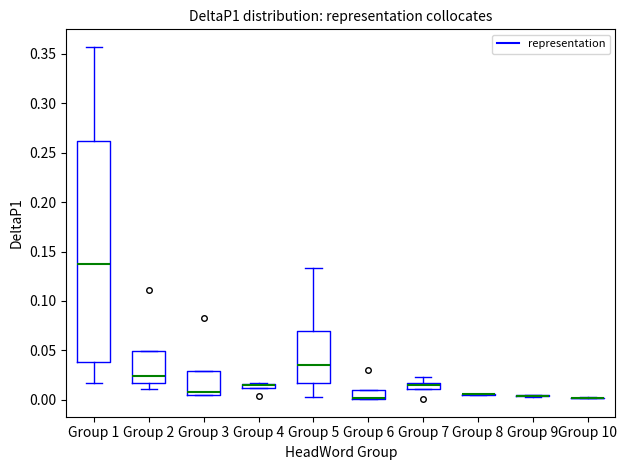

Where does the upper whisker of the box for Group 1 end on the y-axis? The values are not printed on the chart, so give them approximately, as read against the axis.

0.355